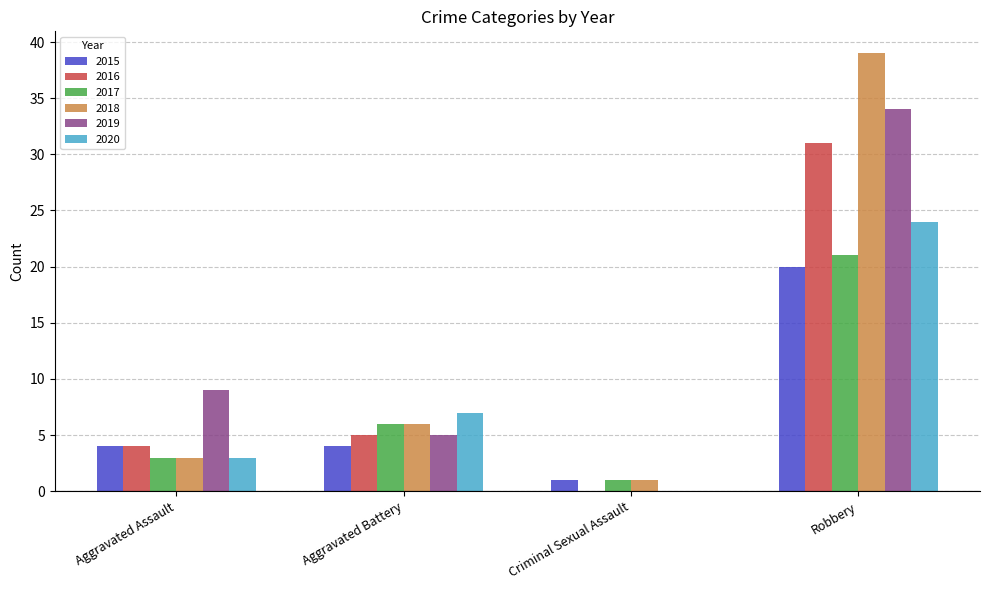

Which category has the highest value in the 2018 series?

Robbery